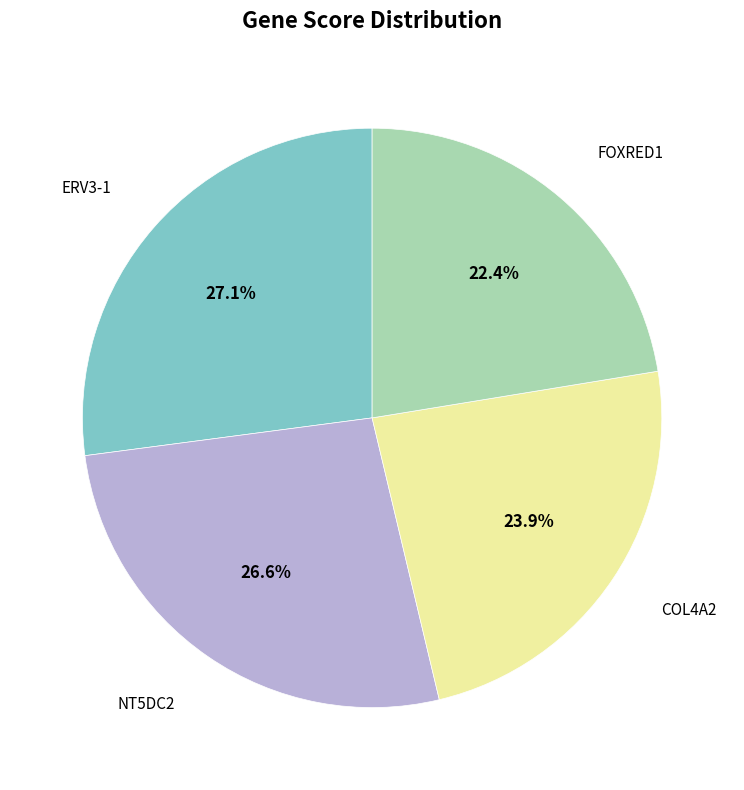

Does any single category account for the majority?

No